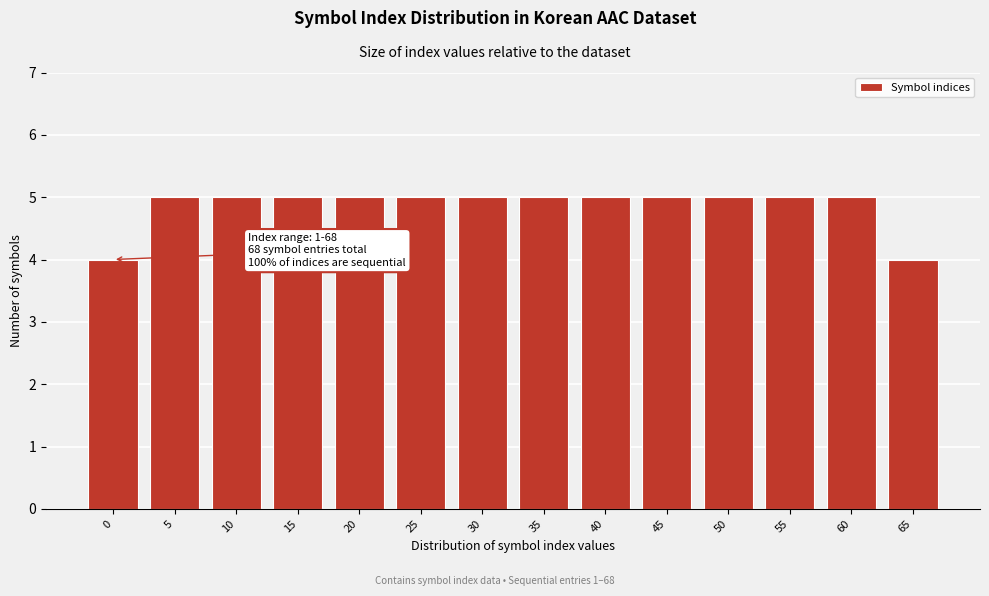

Reading left to right, what are all the values shown in this chart?

0=4	5=5	10=5	15=5	20=5	25=5	30=5	35=5	40=5	45=5	50=5	55=5	60=5	65=4